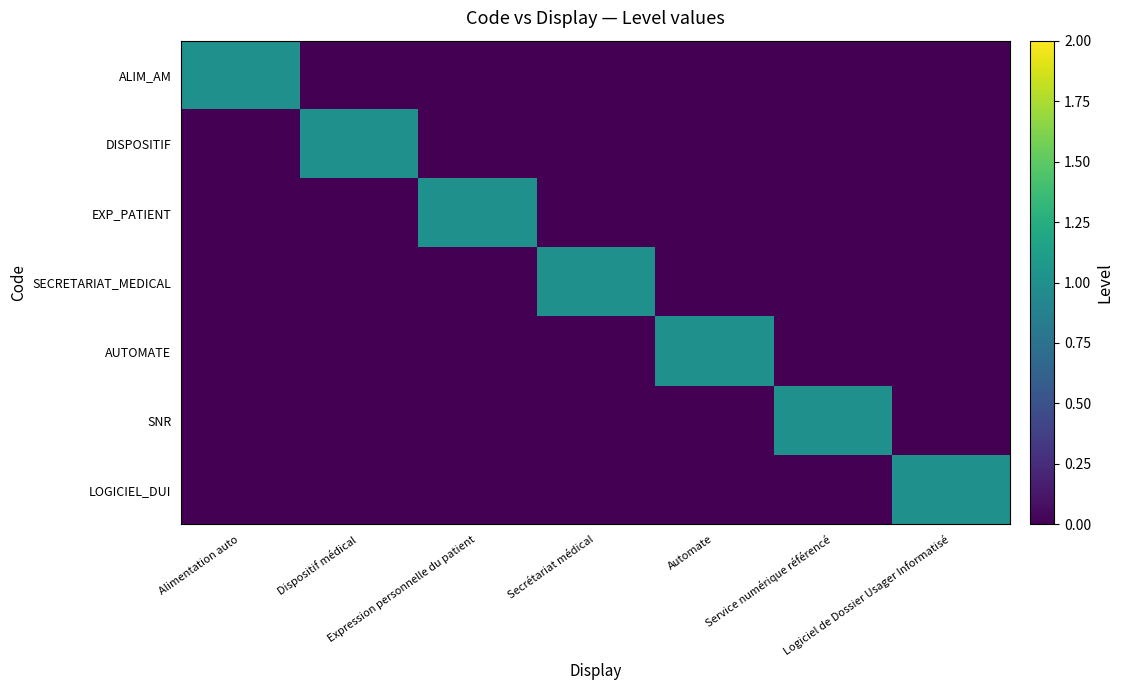

Which series has the widest spread of values?

ALIM_AM